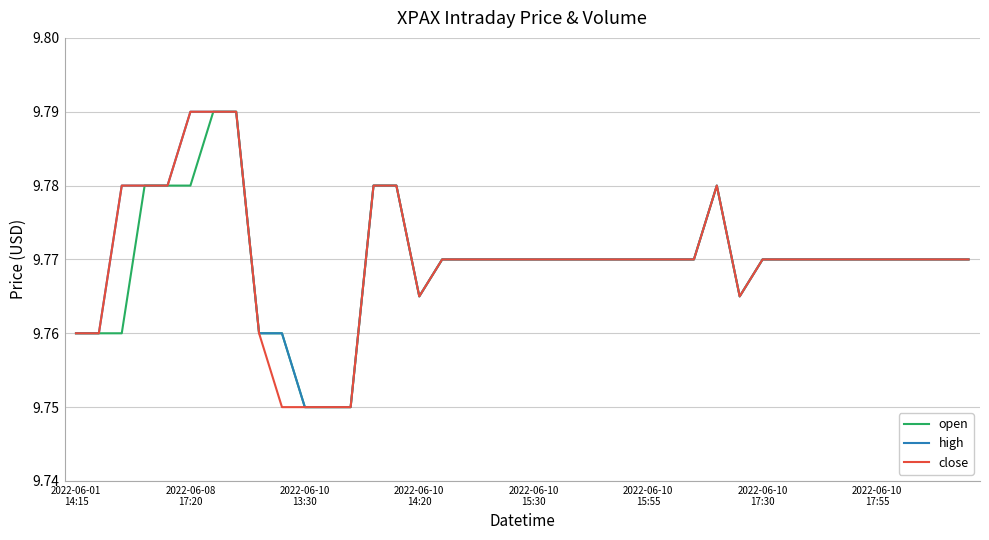

How many lines are shown in the chart?

3